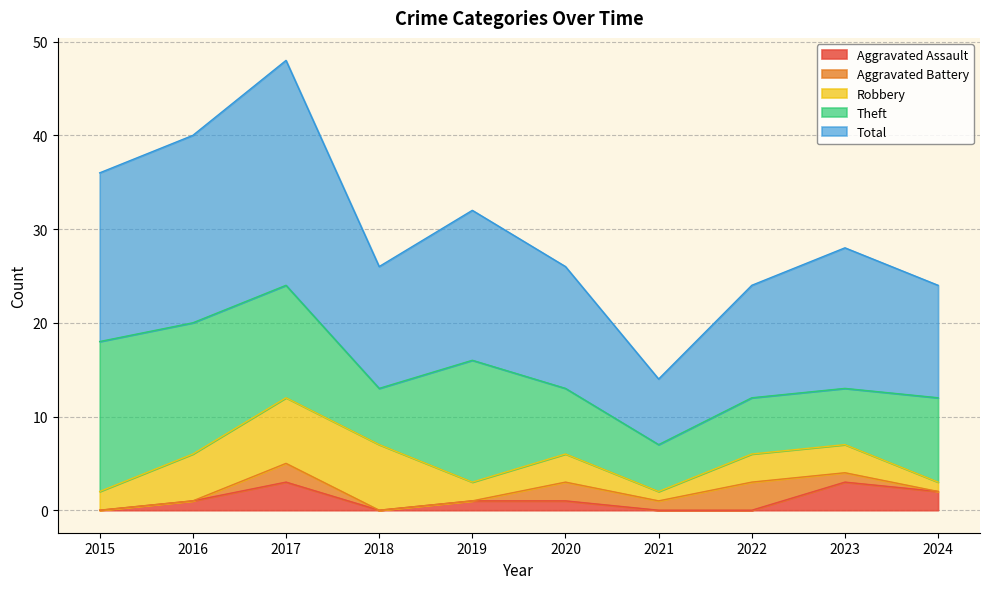

Which series changed the most between 2015 and 2019?

Theft